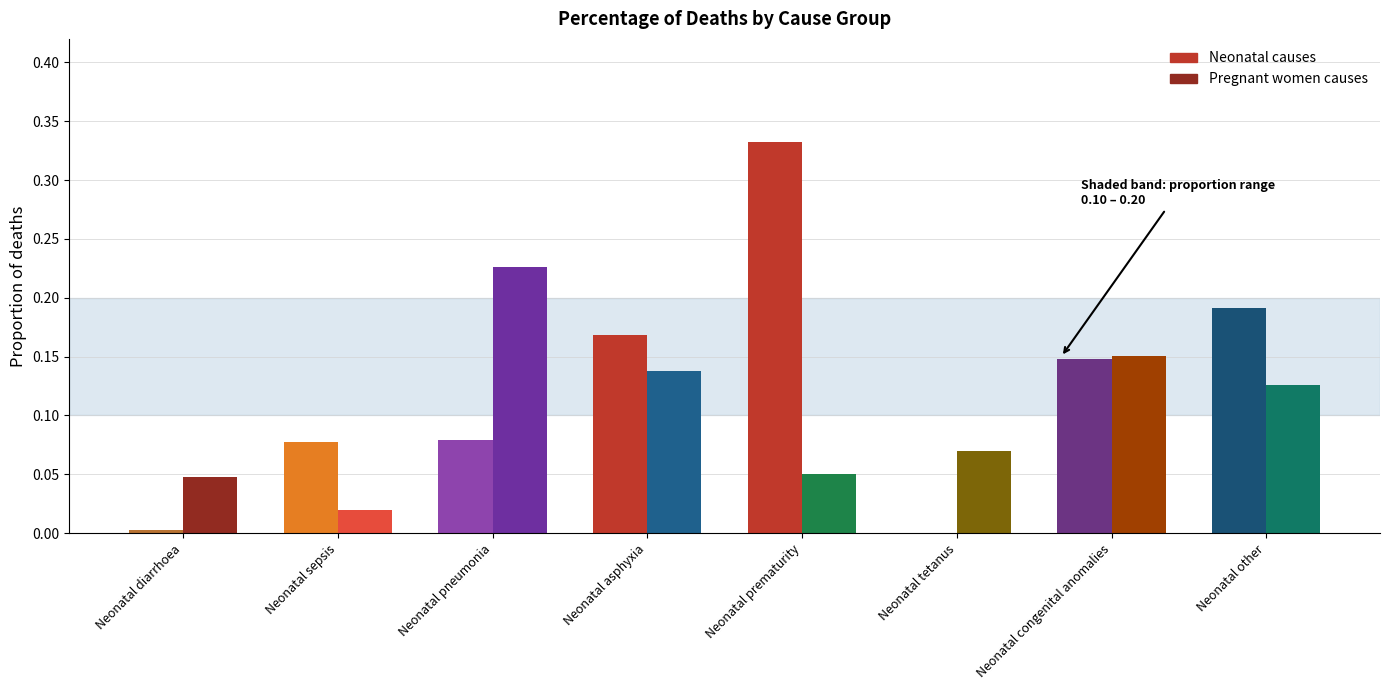

What position from the right is Neonatal congenital anomalies / Embolism?

2